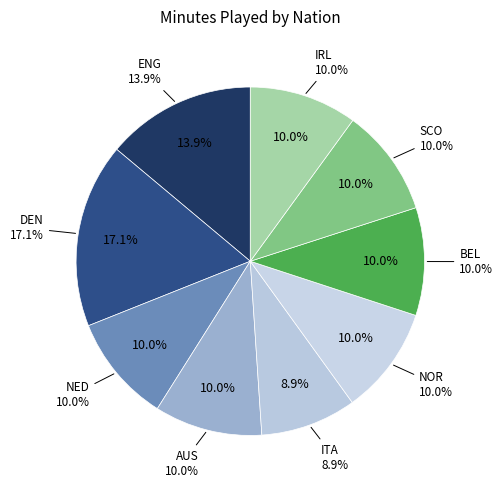

Is it true that eng ENG (Finnigan) is 1% of the pie?

False